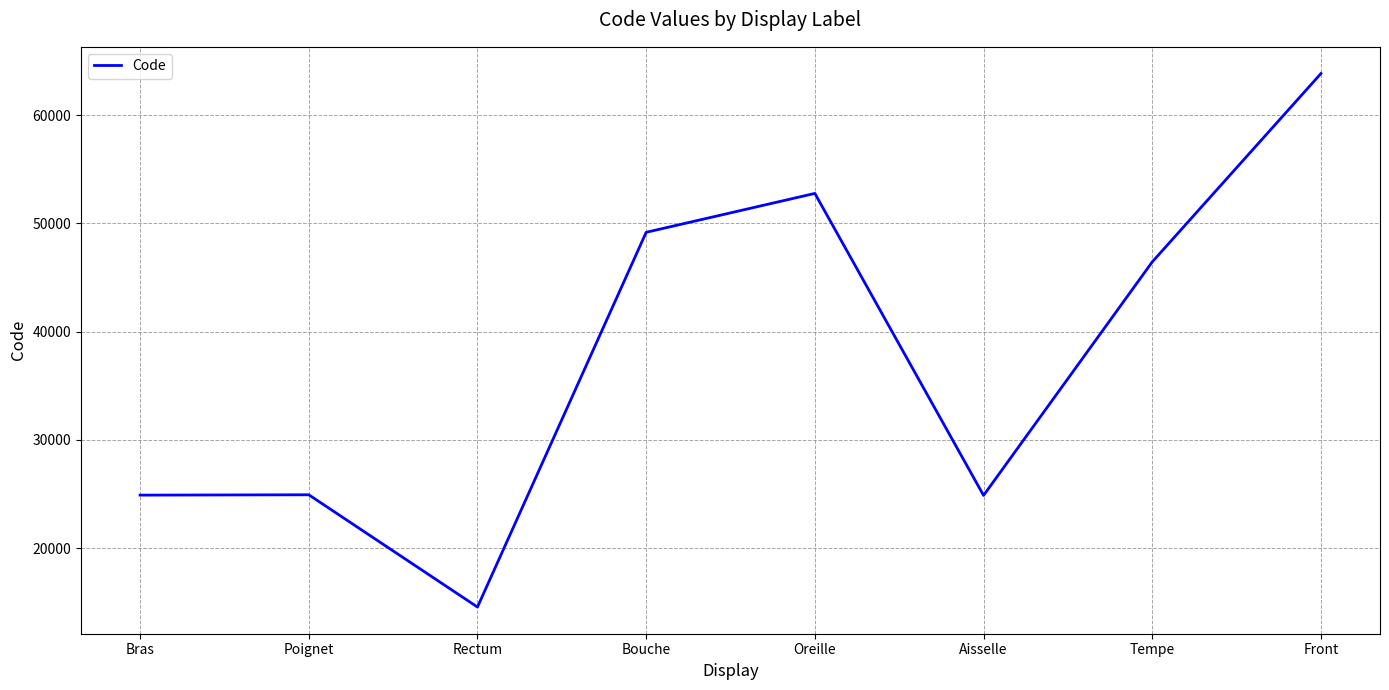

How many lines are shown in the chart?

1